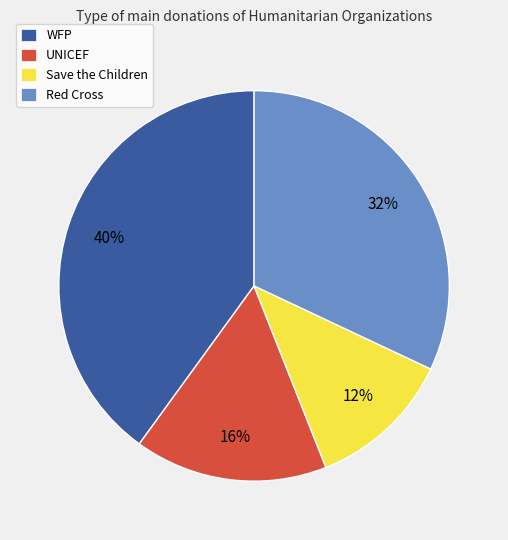

To the nearest percent, what portion does UNICEF represent?

16%